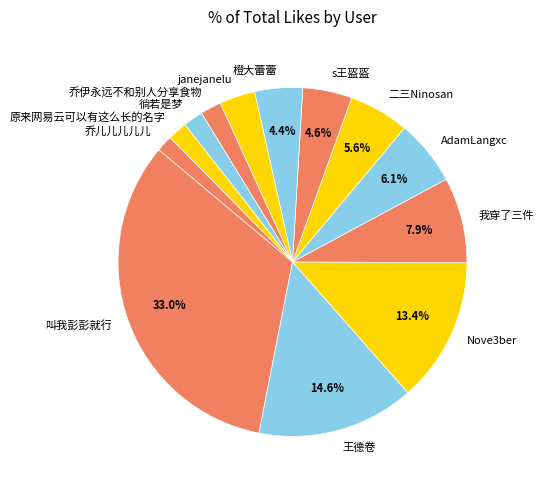

True or false: 二三Ninosan accounts for 6% of the total.

True